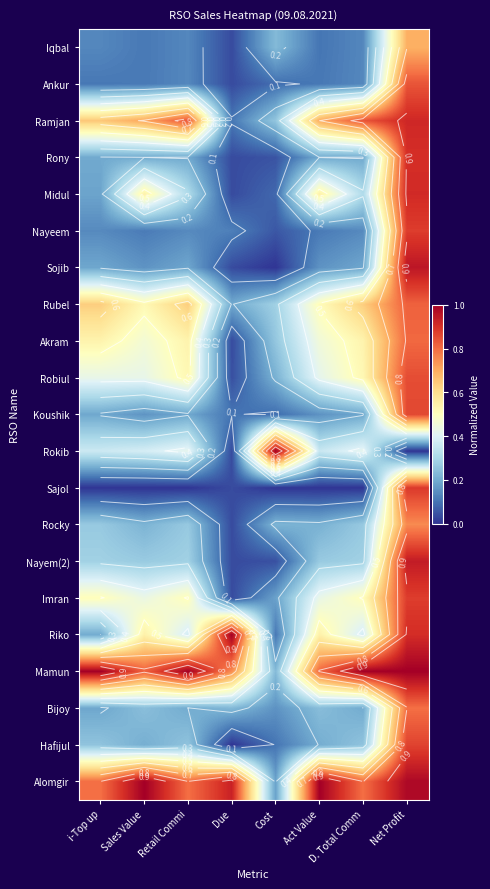

What is the greatest value displayed?

1.0